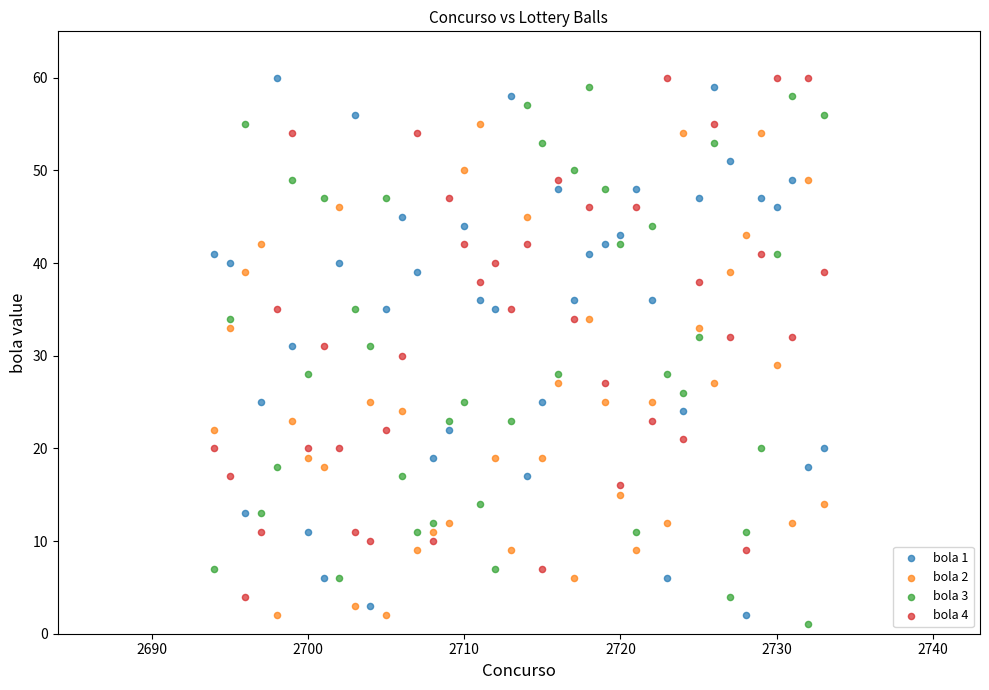

What are all the series names shown in the legend?

bola 1, bola 2, bola 3, bola 4